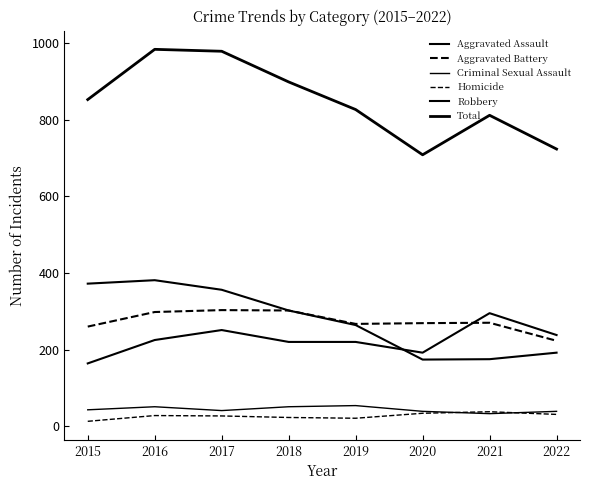

What is the sum of all Robbery values?

2216